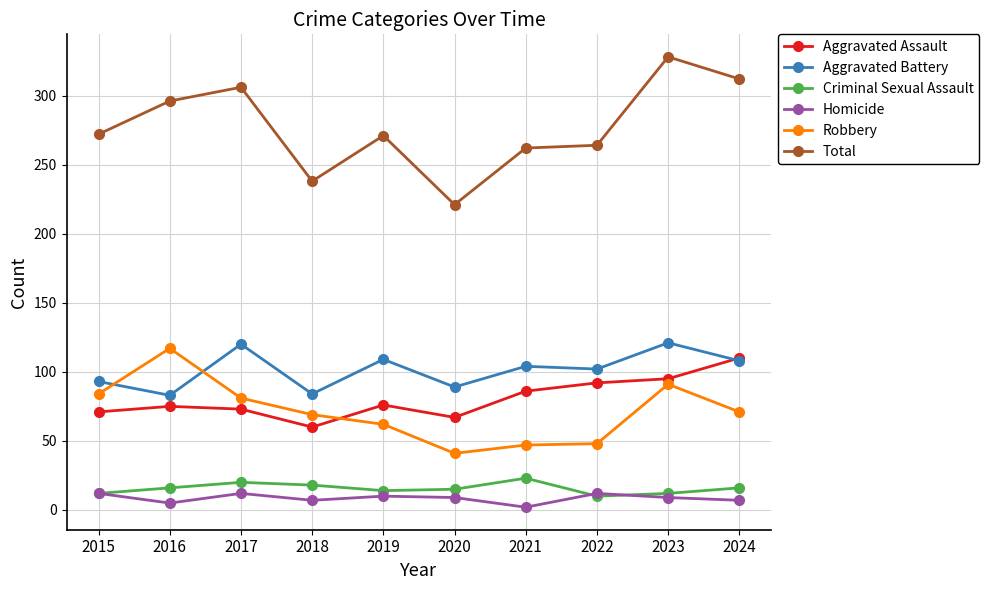

What is the smallest value displayed?

2